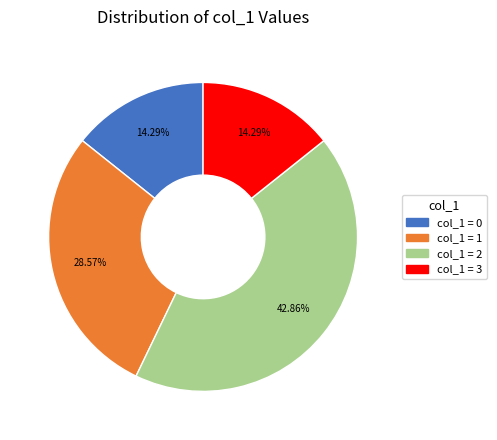

Is the sum of col_1 = 2 and col_1 = 3 greater than half?

Yes